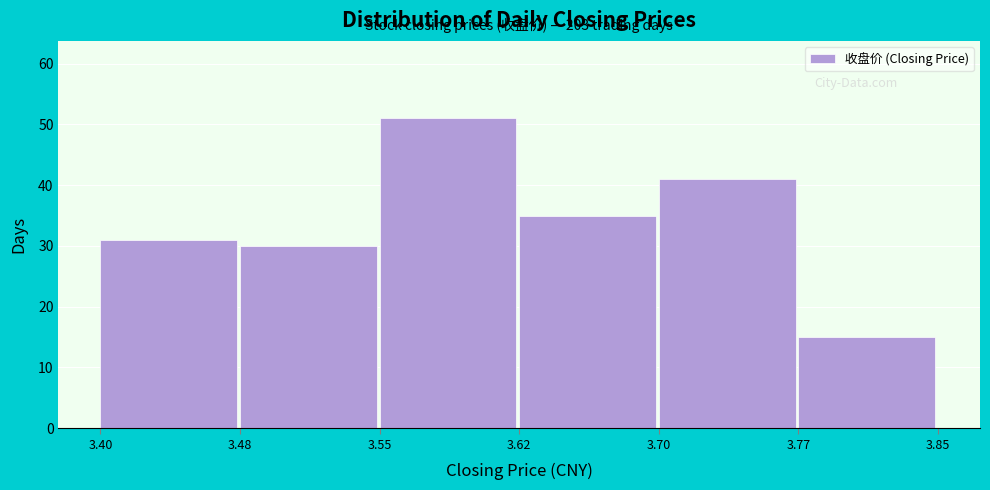

Reading right to left, transcribe all the data shown in this chart.

3.77=15	3.70=41	3.62=35	3.55=51	3.48=30	3.40=31